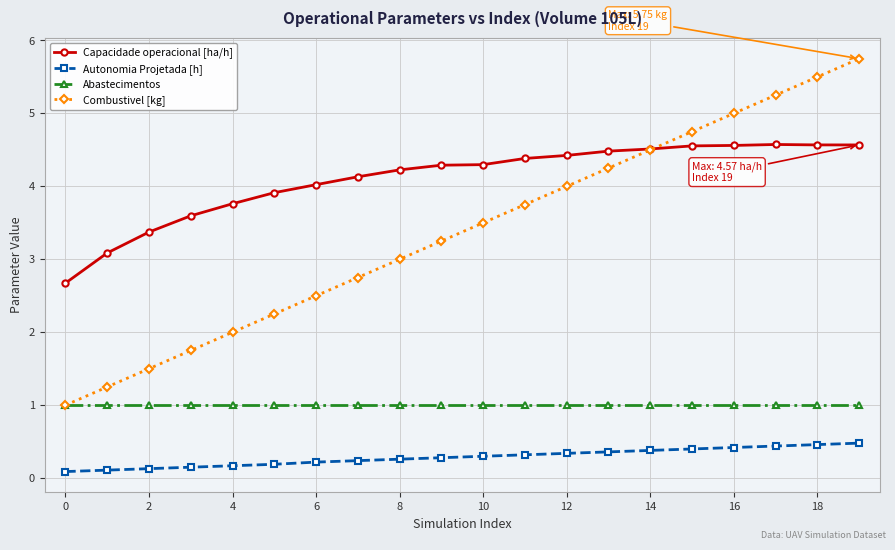

What is the value of the Capacidade operacional [ha/h] point at the 10th from the left?

4.3